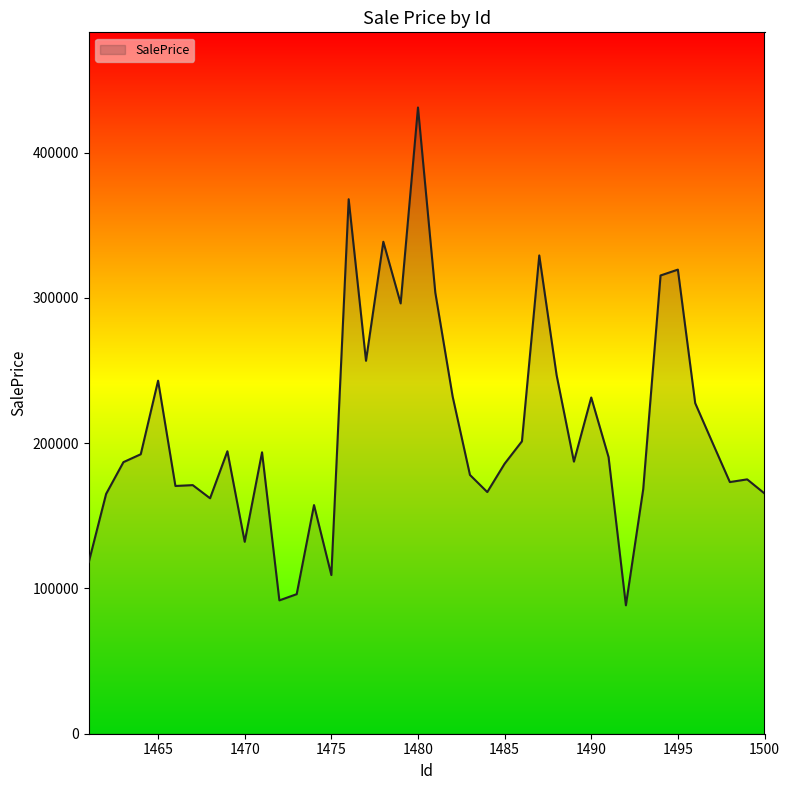

What is the smallest value displayed?

88413.5